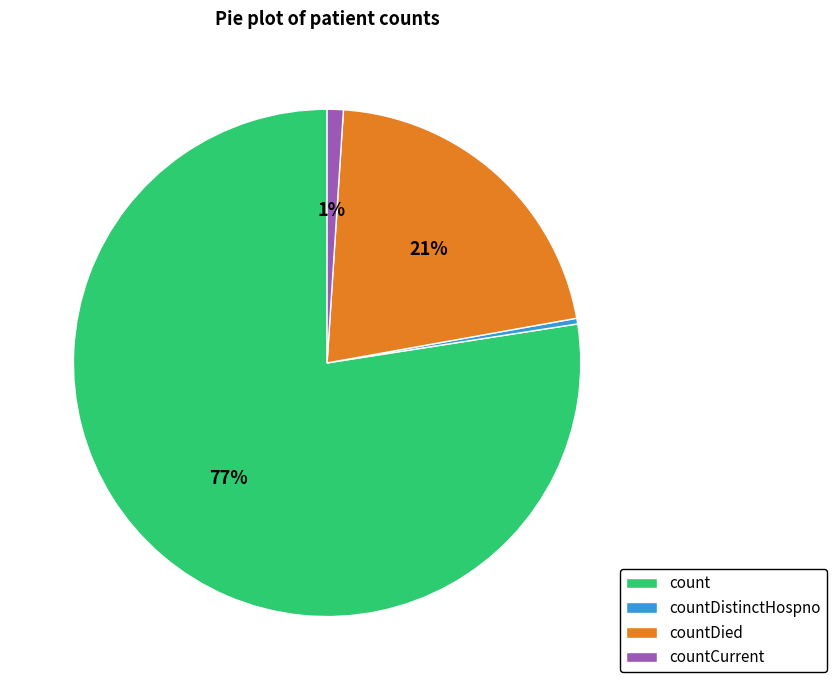

Is there any slice that represents more than half of the pie?

Yes